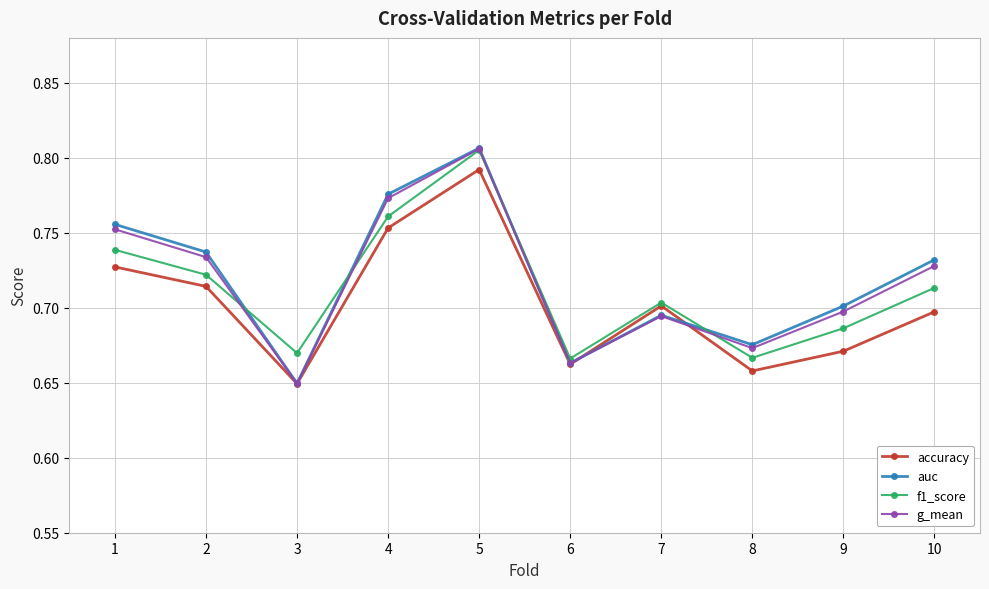

How many interior local valleys does the f1_score series have?

3